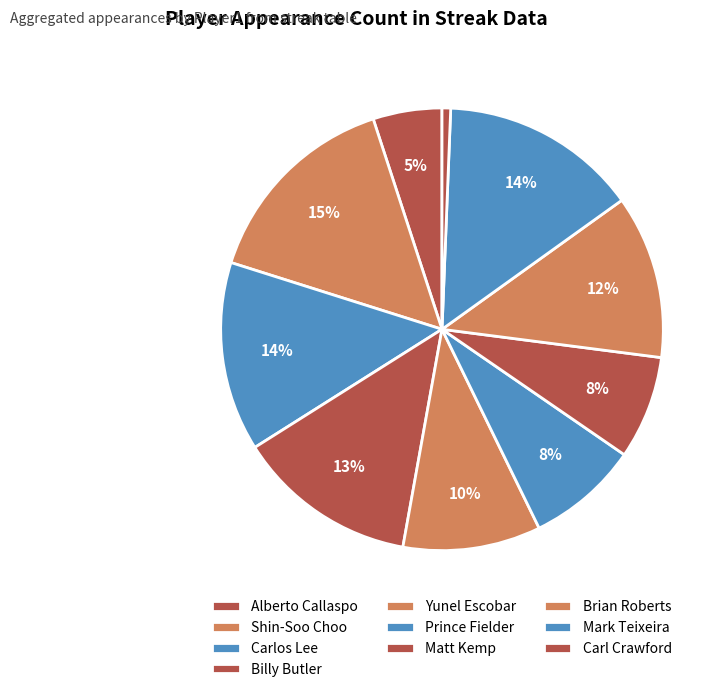

How many slices are in this pie chart?

10